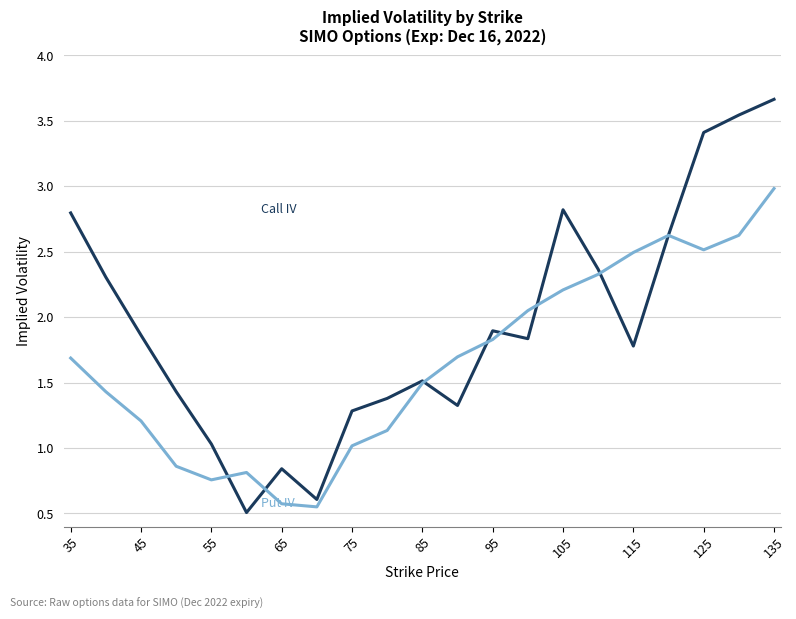

What is the smallest value displayed?

0.5